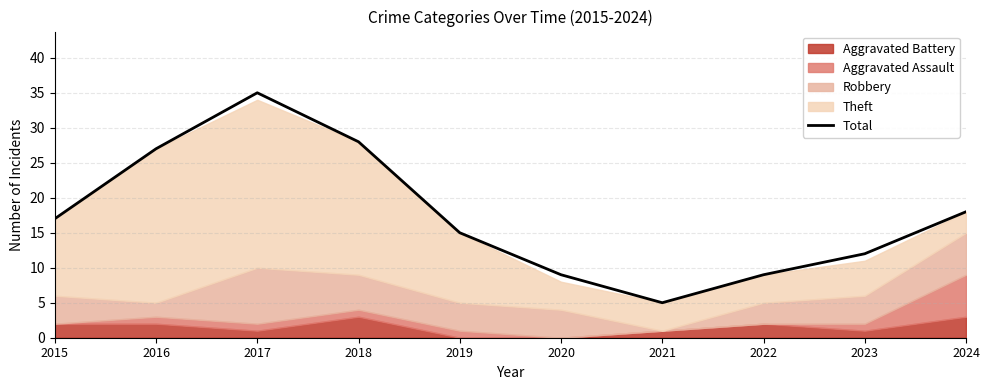

The value at 2022 is 9. True or false?

True